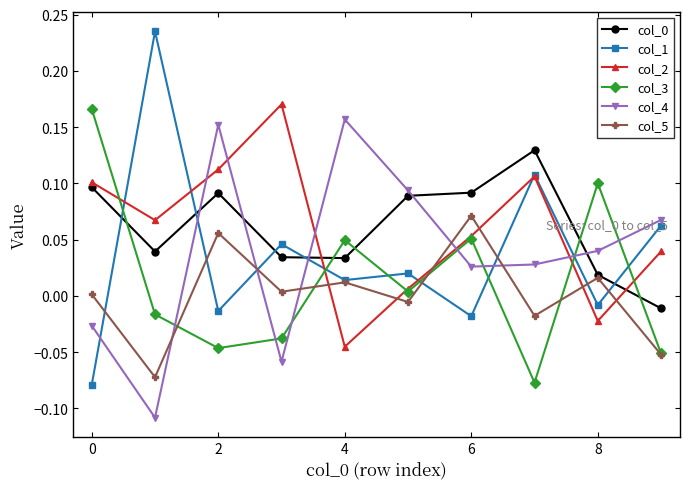

True or false: col_5 has more than 2 points higher than both neighbors.

True